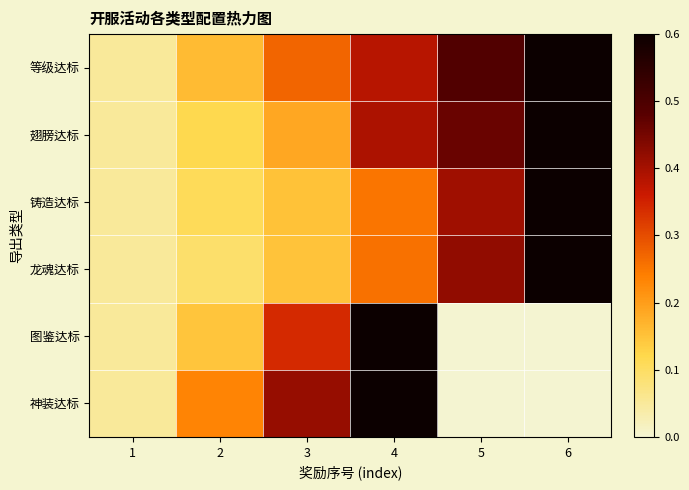

At which category is the sum across all series the highest?

4